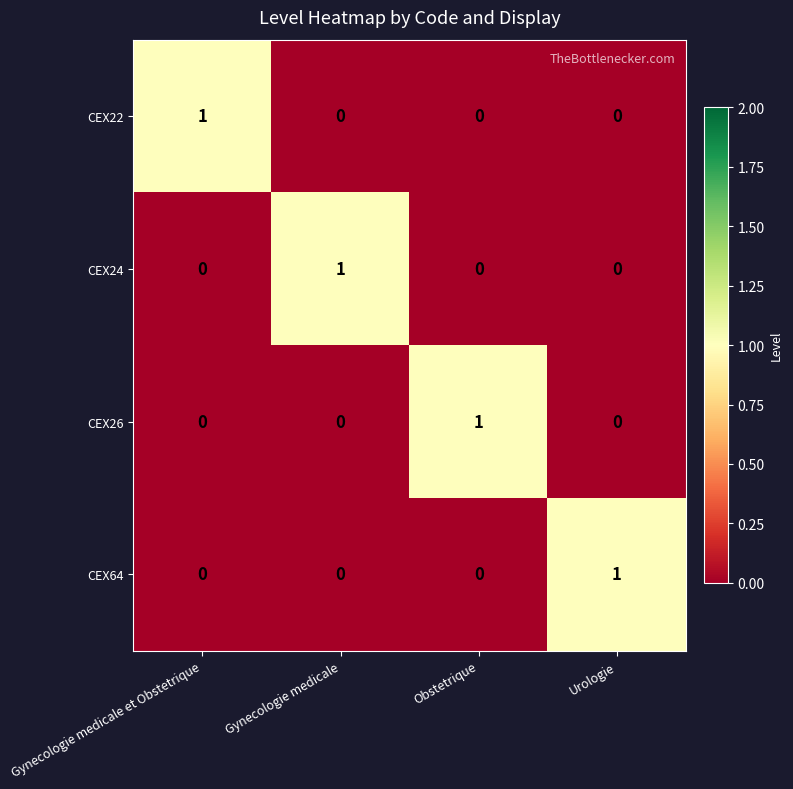

Reading right to left, what are all the values shown in this chart?

CEX22: Urologie=0	Obstetrique=0	Gynecologie medicale=0	Gynecologie medicale et Obstetrique=1
CEX24: Urologie=0	Obstetrique=0	Gynecologie medicale=1	Gynecologie medicale et Obstetrique=0
CEX26: Urologie=0	Obstetrique=1	Gynecologie medicale=0	Gynecologie medicale et Obstetrique=0
CEX64: Urologie=1	Obstetrique=0	Gynecologie medicale=0	Gynecologie medicale et Obstetrique=0